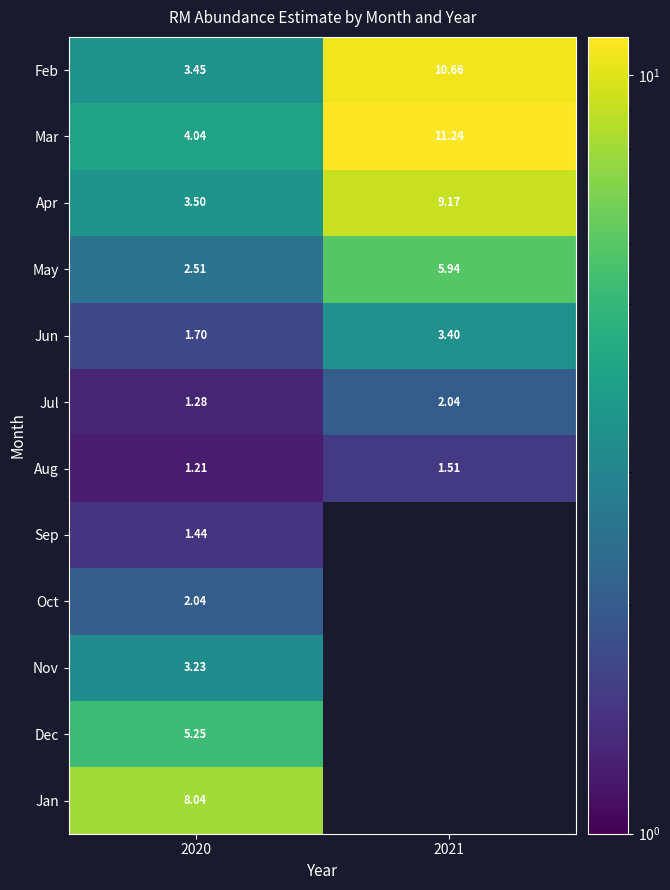

At how many categories does at least one series exceed 3?

2